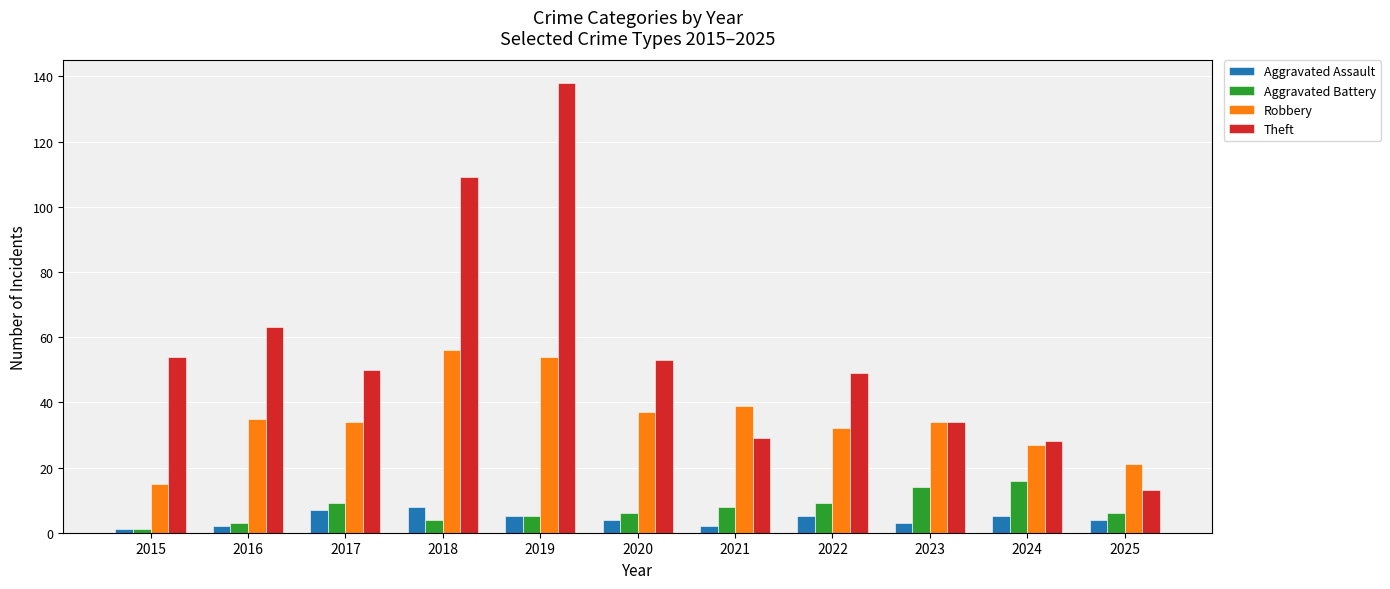

What is the difference between the second highest and second lowest values in the Aggravated Battery series?

11